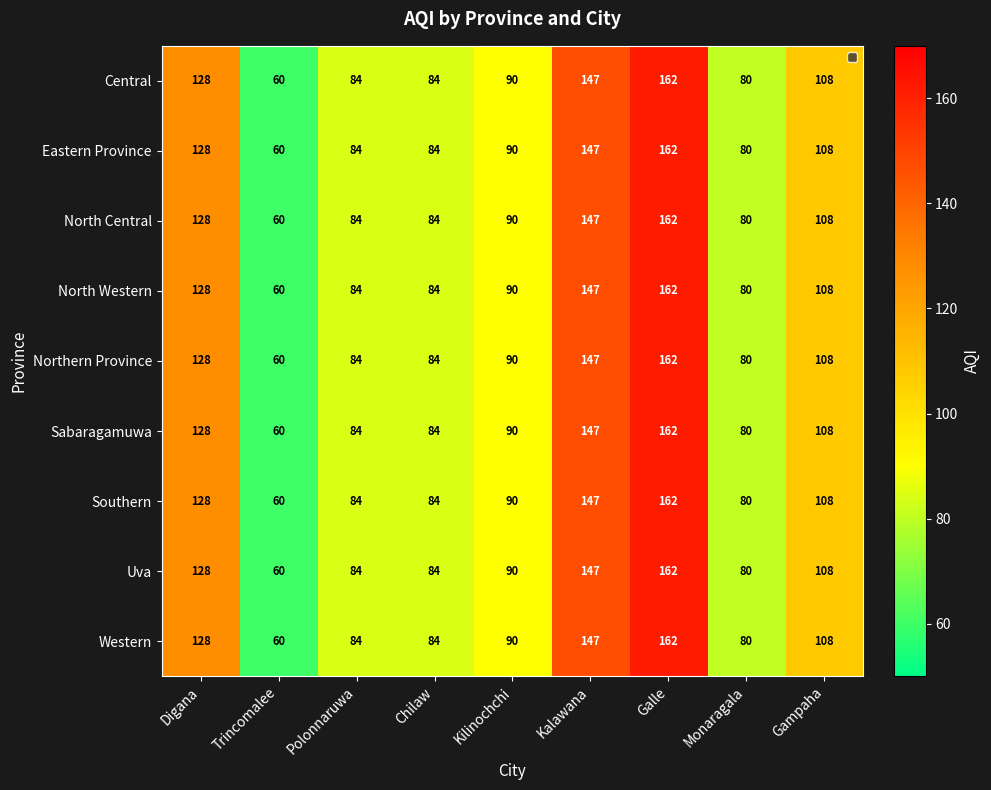

What is the minimum value shown in the chart?

60